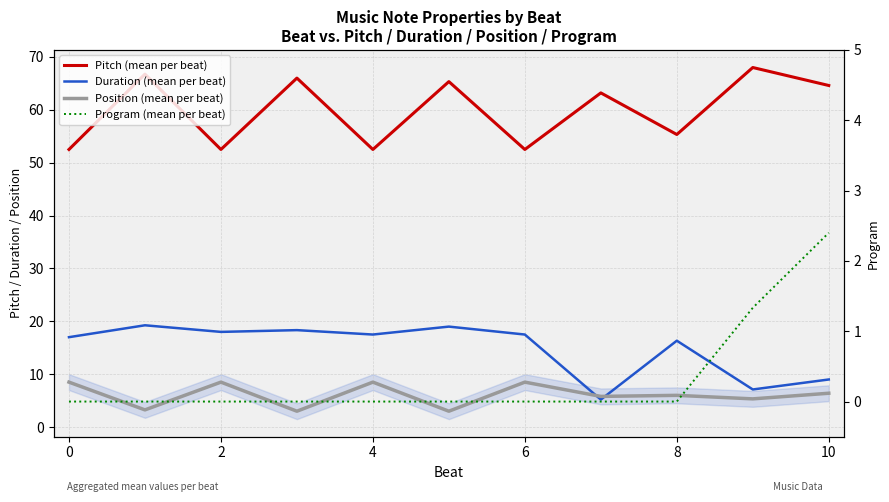

What is the maximum value shown in the chart?

68.0